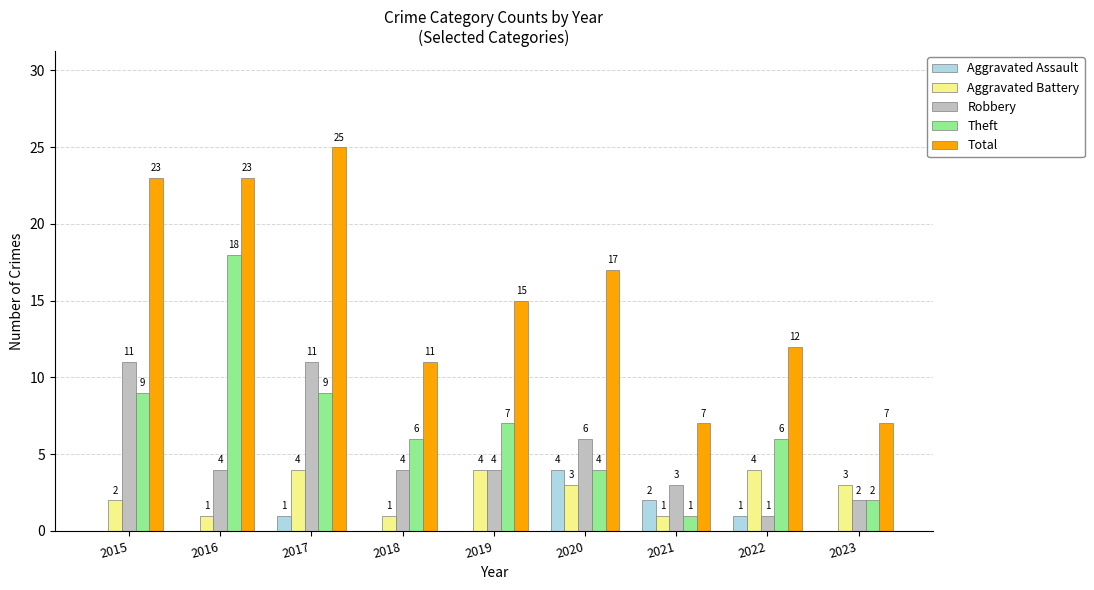

Reading left to right, list all the values displayed in this chart.

Aggravated Assault: 2015=0	2016=0	2017=1	2018=0	2019=0	2020=4	2021=2	2022=1	2023=0
Aggravated Battery: 2015=2	2016=1	2017=4	2018=1	2019=4	2020=3	2021=1	2022=4	2023=3
Robbery: 2015=11	2016=4	2017=11	2018=4	2019=4	2020=6	2021=3	2022=1	2023=2
Theft: 2015=9	2016=18	2017=9	2018=6	2019=7	2020=4	2021=1	2022=6	2023=2
Total: 2015=23	2016=23	2017=25	2018=11	2019=15	2020=17	2021=7	2022=12	2023=7